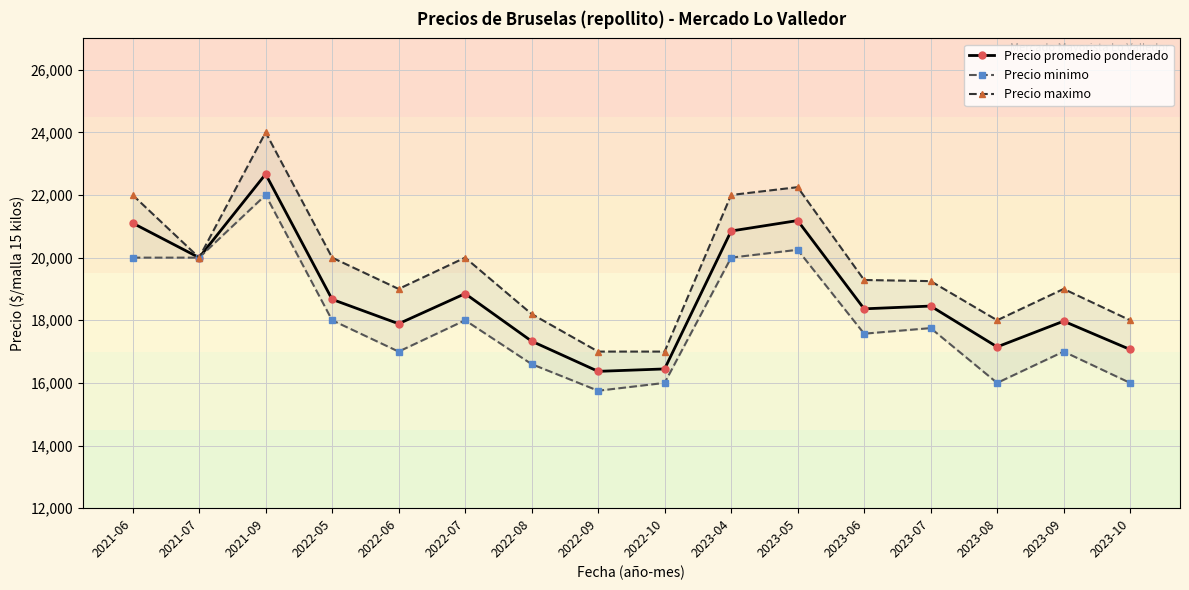

Between 2022-07 and 2023-07, which series saw the biggest shift?

Precio maximo